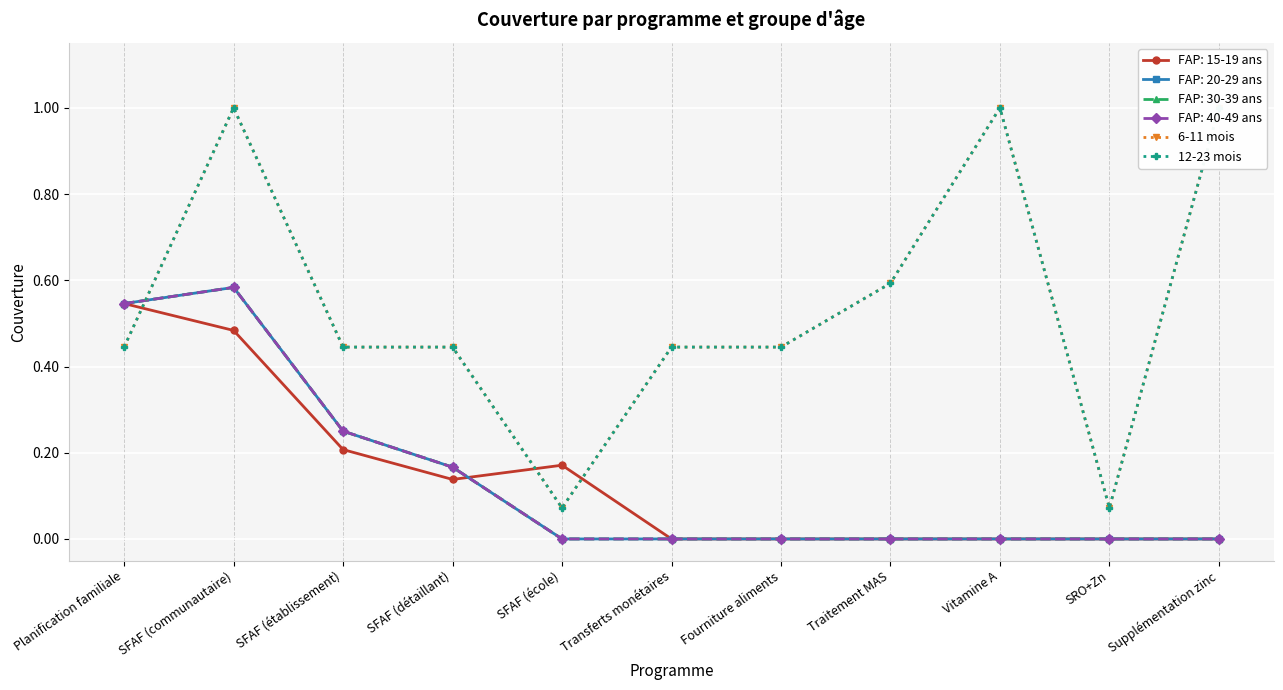

What is the label of the 9th point from the left?

Vitamine A